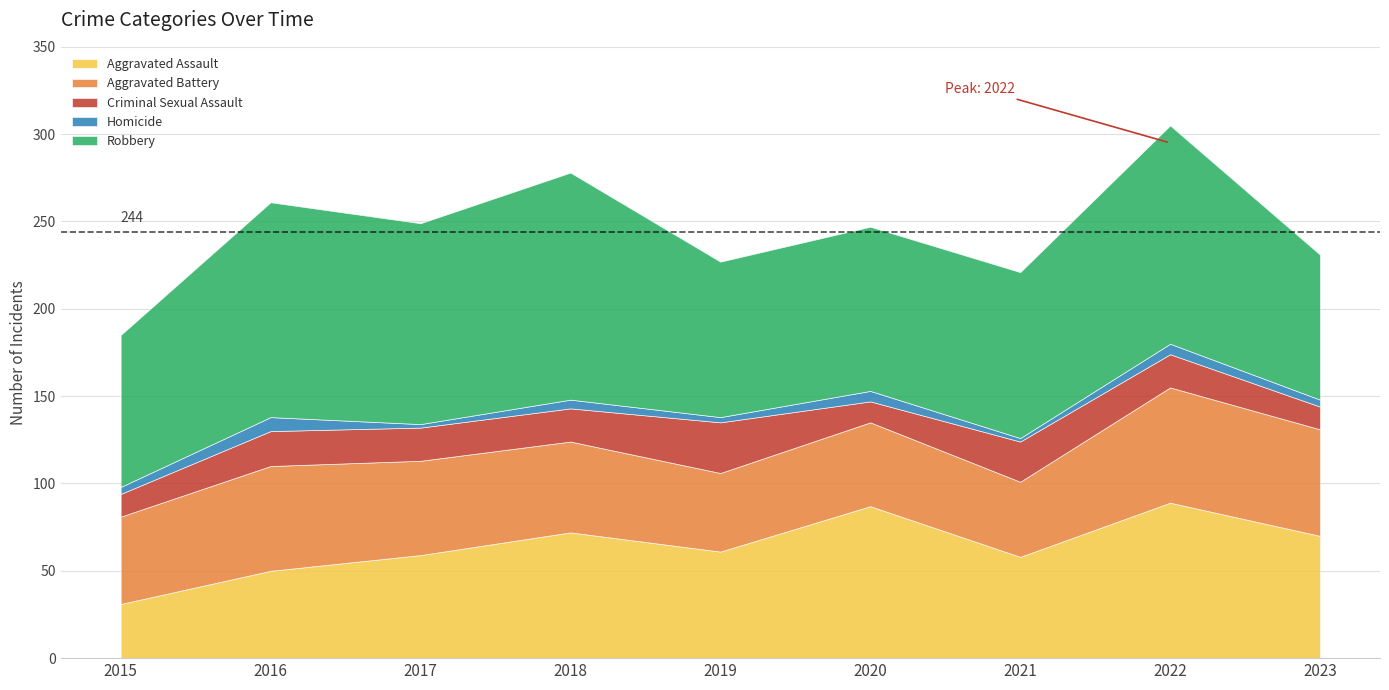

What is the difference between the second highest and second lowest values in the Criminal Sexual Assault series?

10